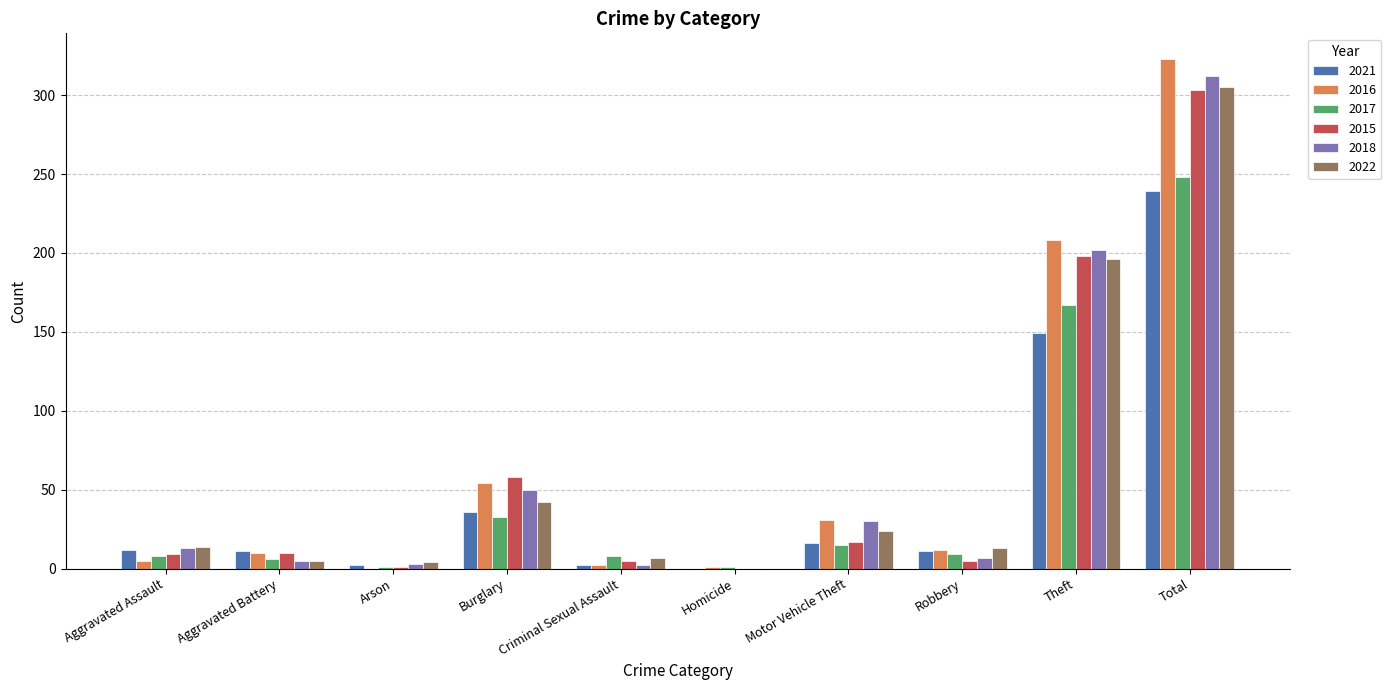

The value of 2018 at Burglary is 50. True or false?

True